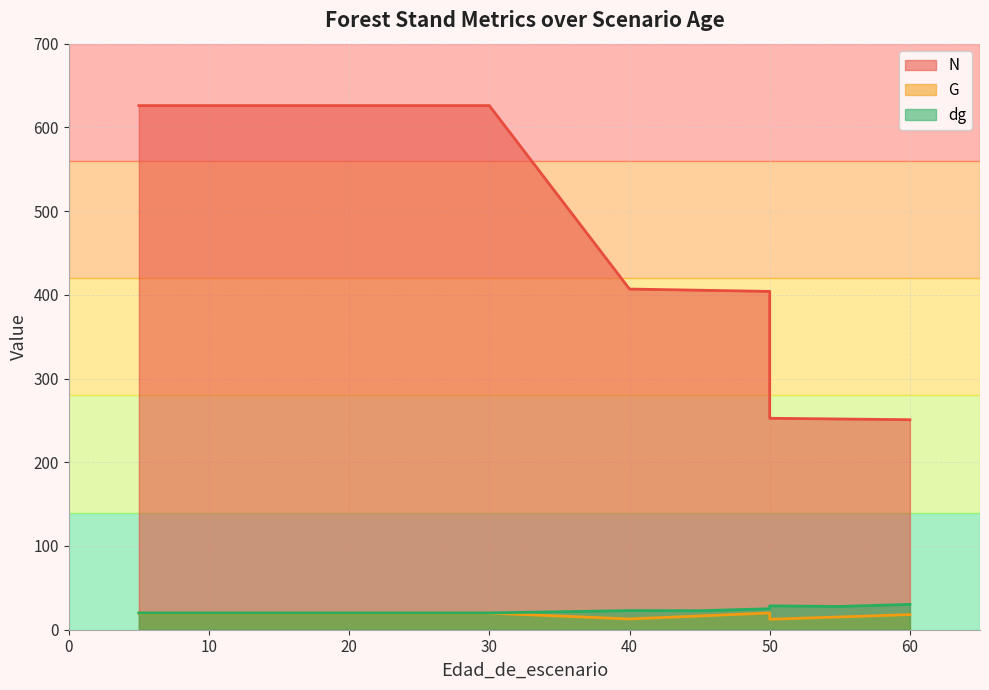

What is the sum of all N values?

6979.7